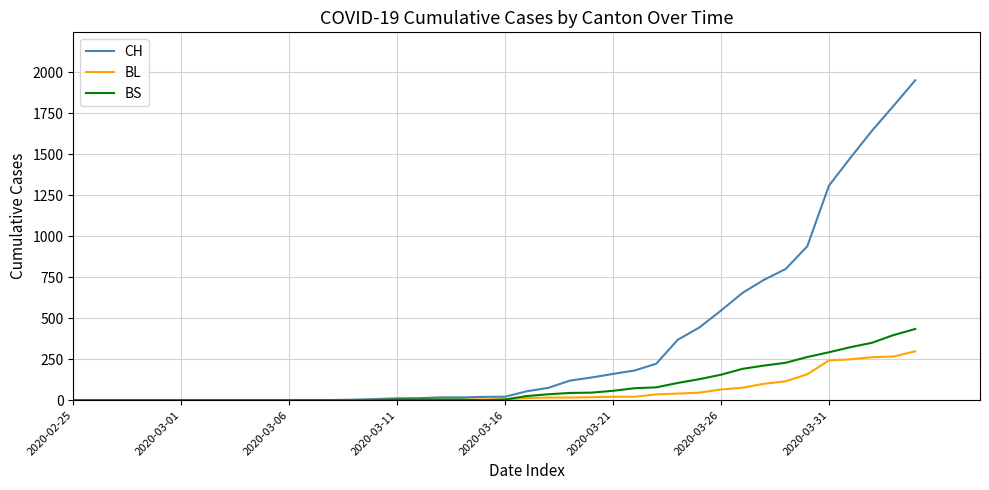

What is the highest value of the BS series?

434